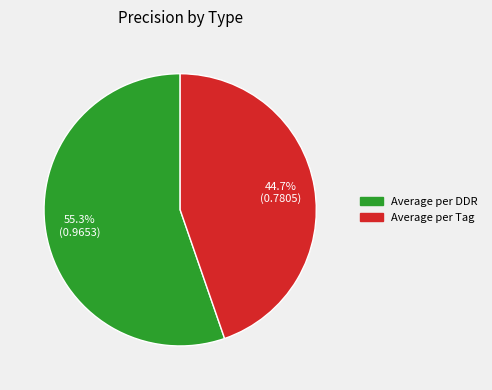

To the nearest percent, what portion does Average per Tag represent?

45%